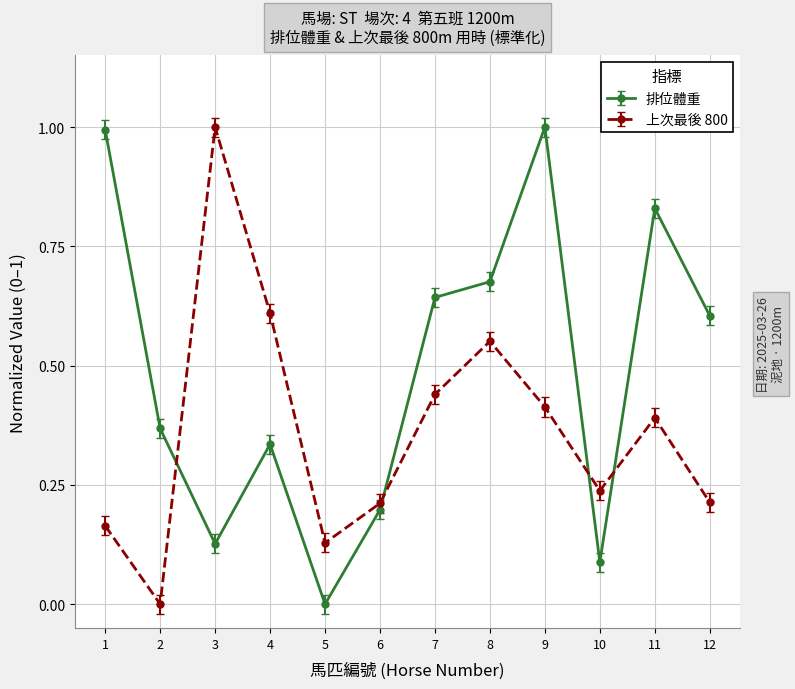

The 上次最後 800 series shows 0.7 at 7. True or false?

False